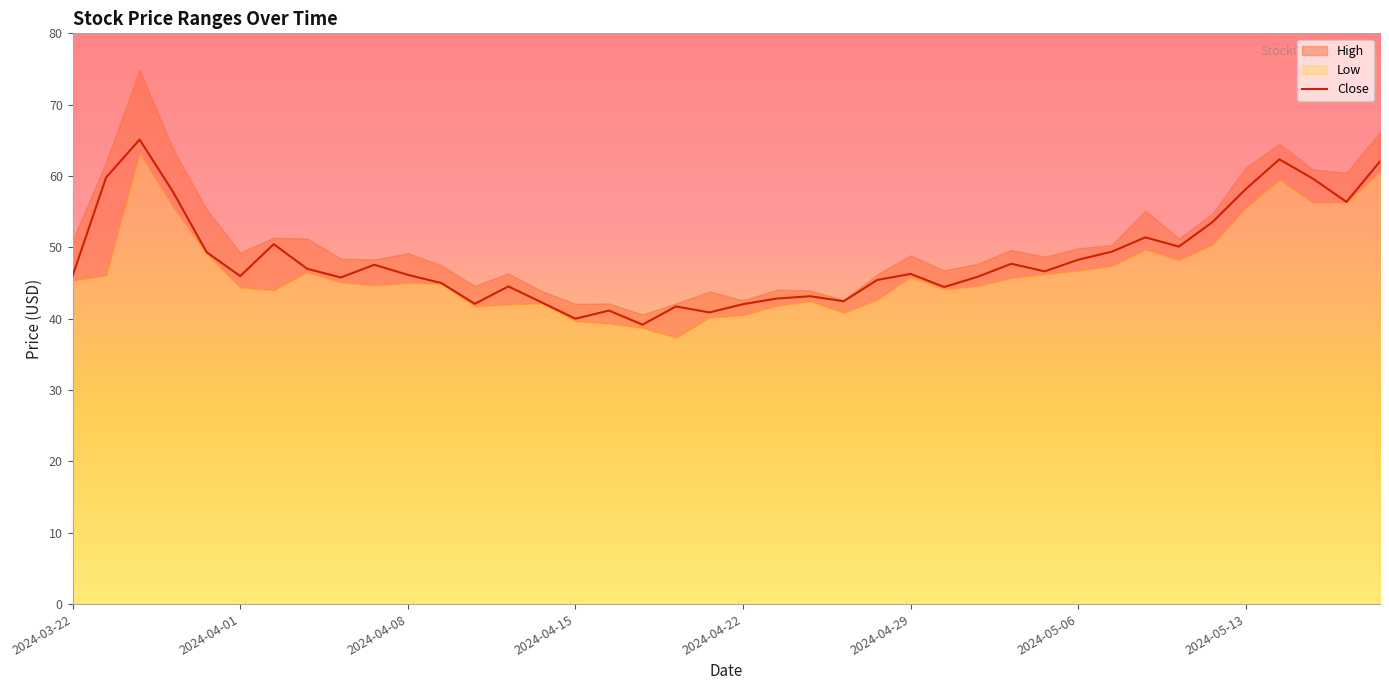

True or false: Close has a value of 42.0 at 2024-04-22.

True